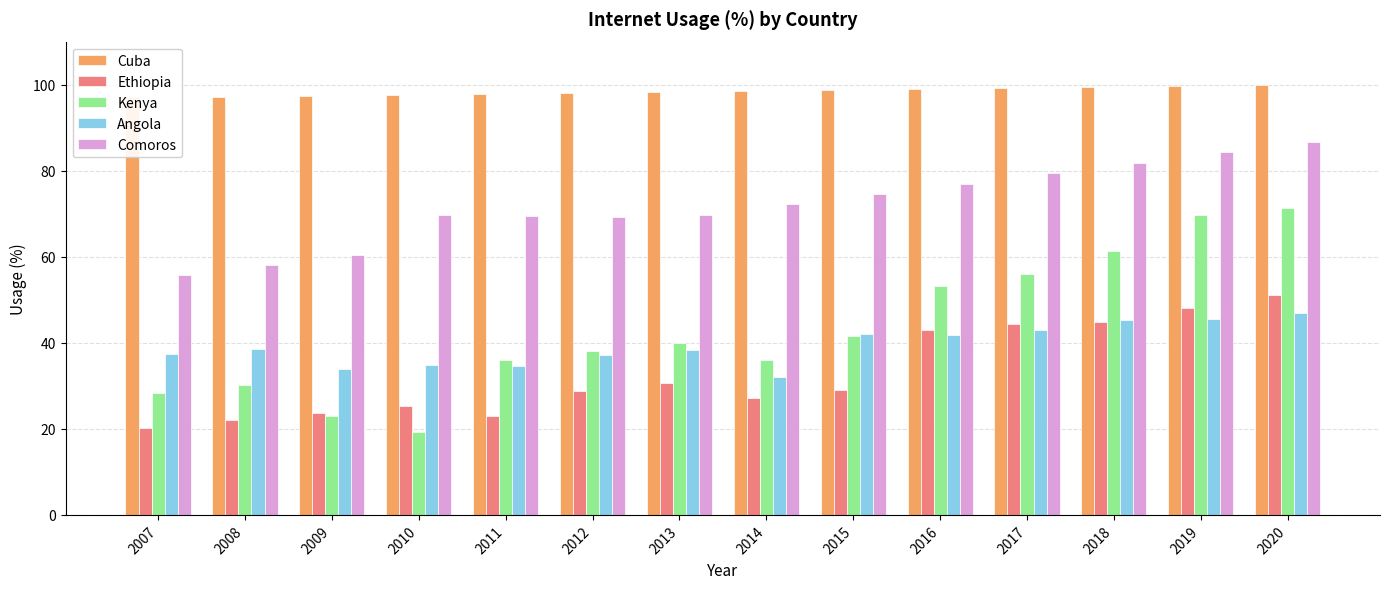

What is the spread (max minus min) of values at 2019?

54.2